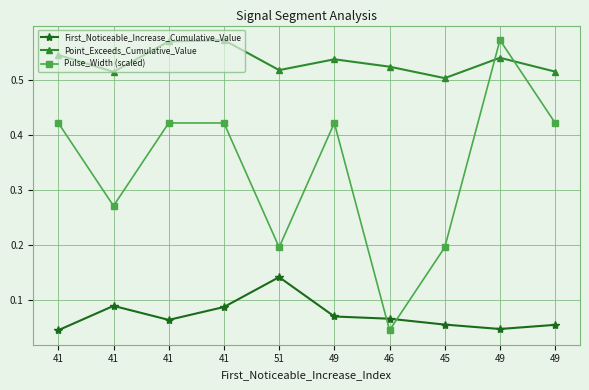

Which has a higher value, 46 or 45?

46